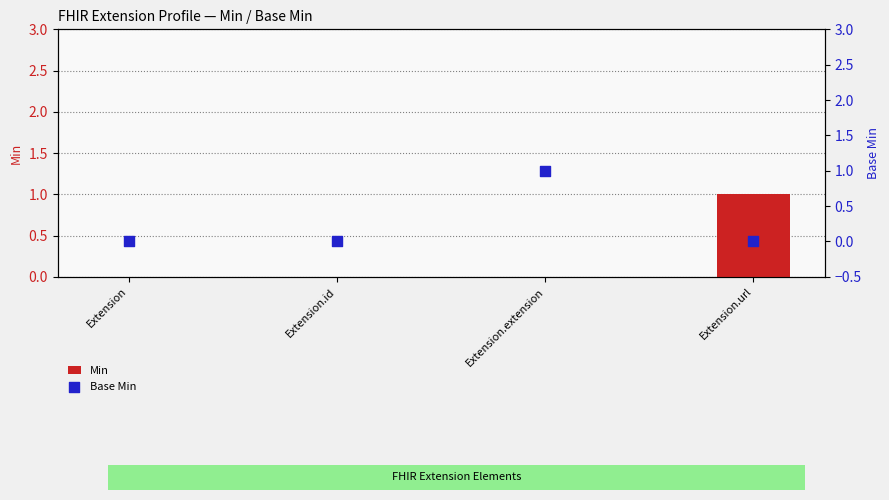

What are all the series names shown in the legend?

Min, Base Min